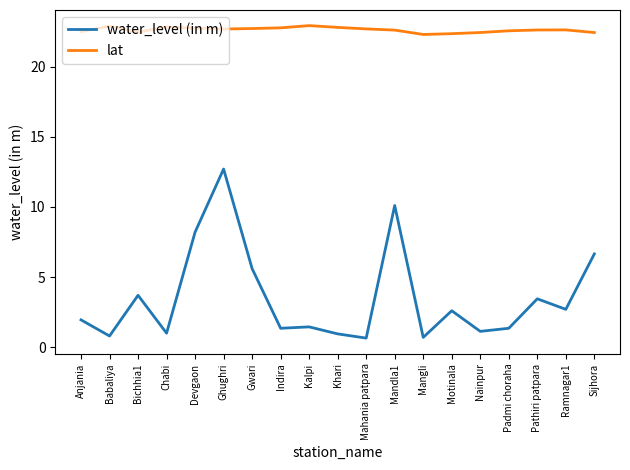

Is this an area chart (filled region under the line)?

No